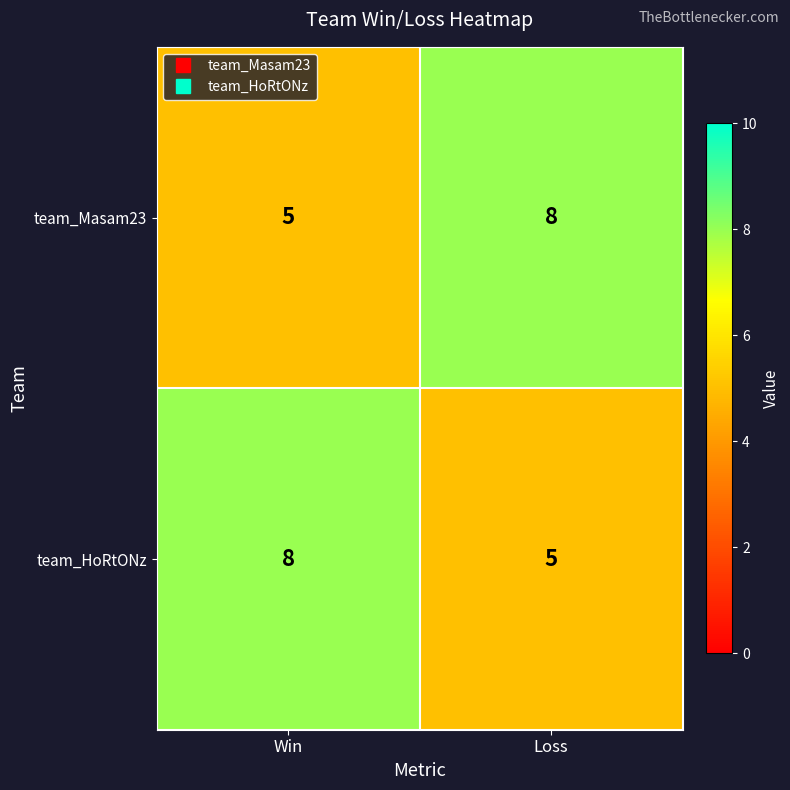

The team_Masam23 series shows 3 at Win. True or false?

False